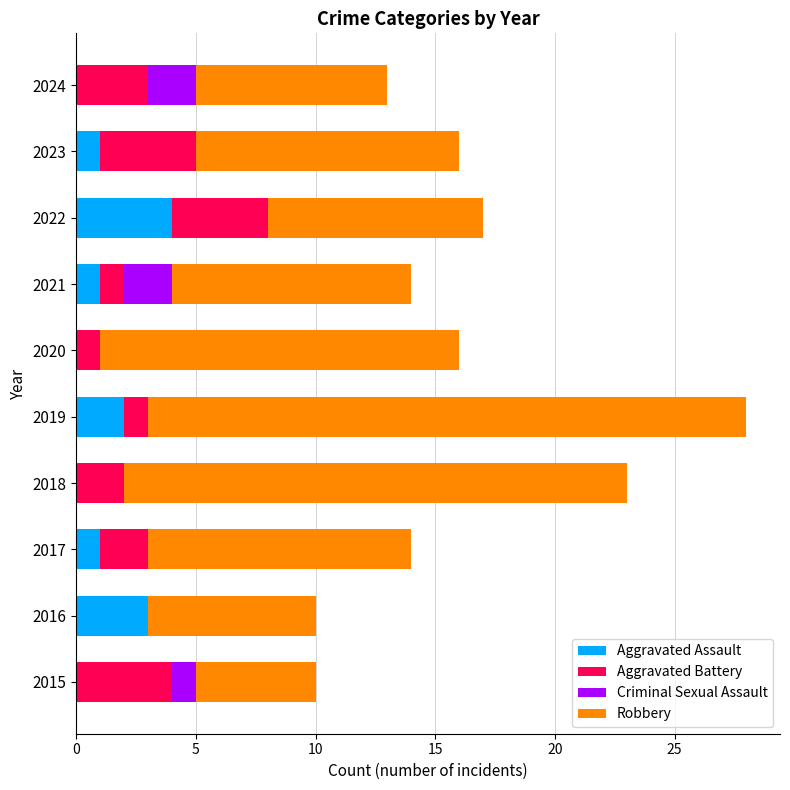

Count the number of data series in this chart.

4